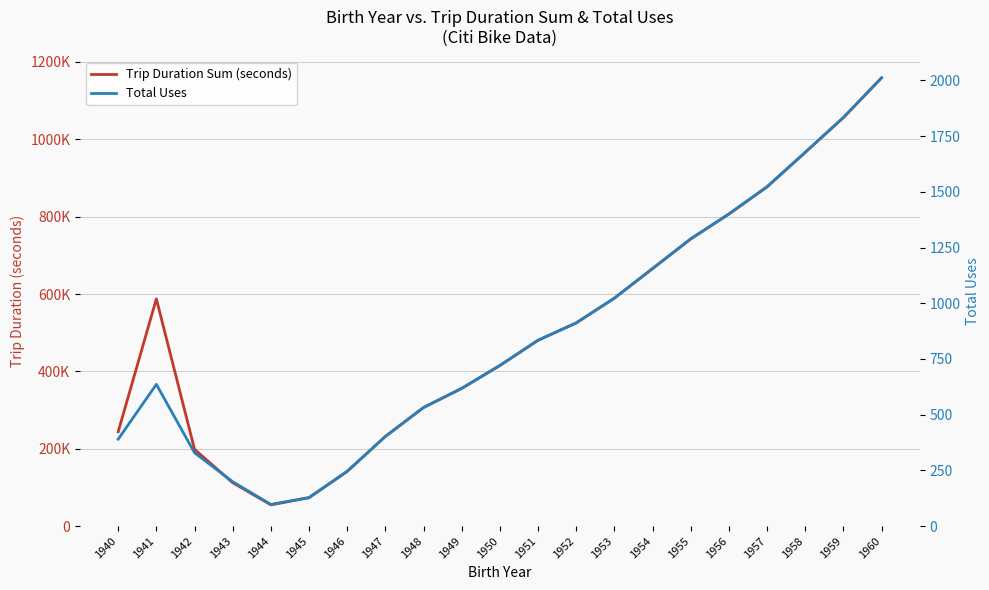

Where is the first local minimum for Trip Duration Sum (seconds)?

1944